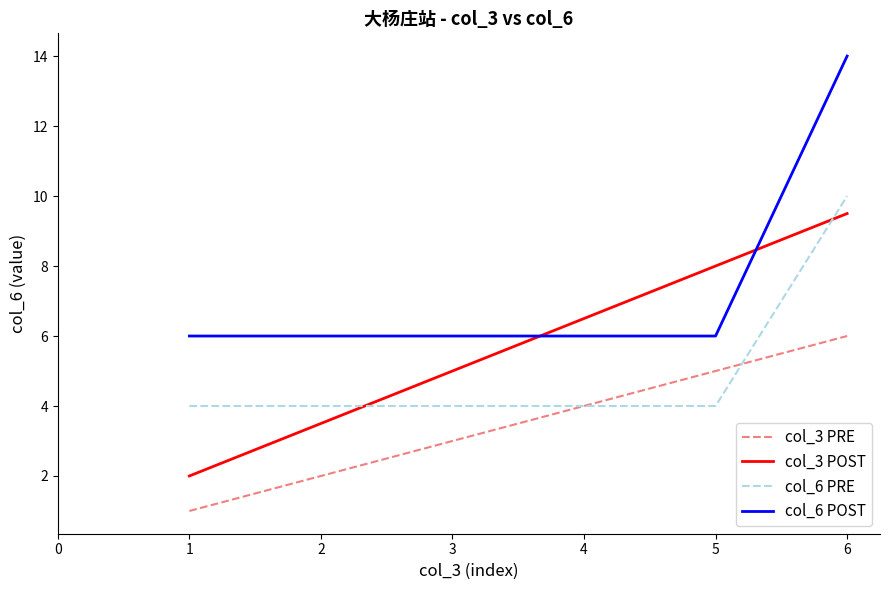

True or false: col_3 PRE has a value of 0.2 at 1.

False